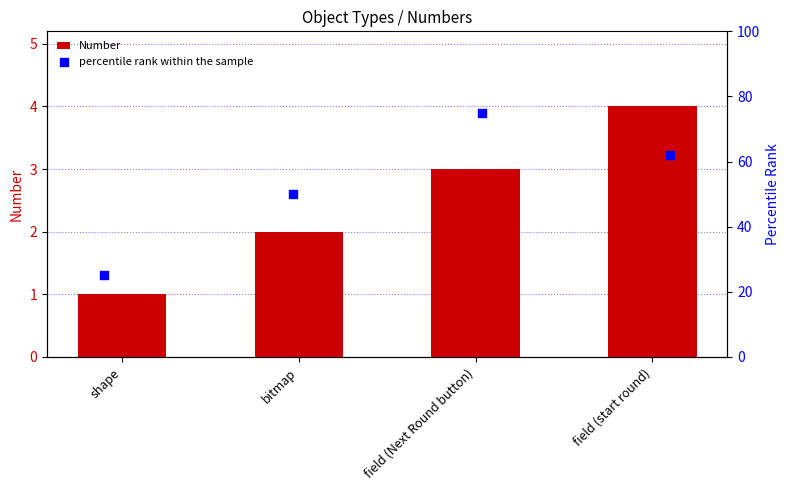

Is the value of percentile rank within the sample at shape greater than the value of Number at field (Next Round button)?

Yes